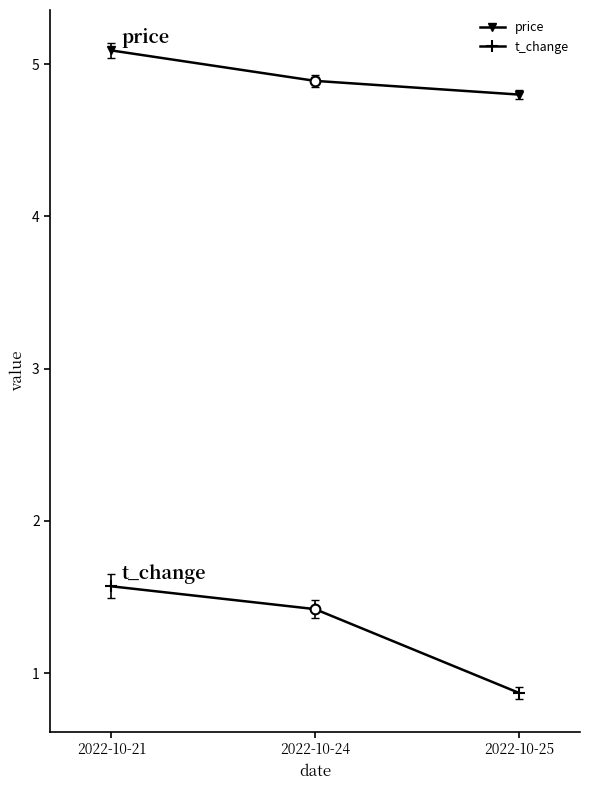

Which category has the highest value in the price series?

2022-10-21